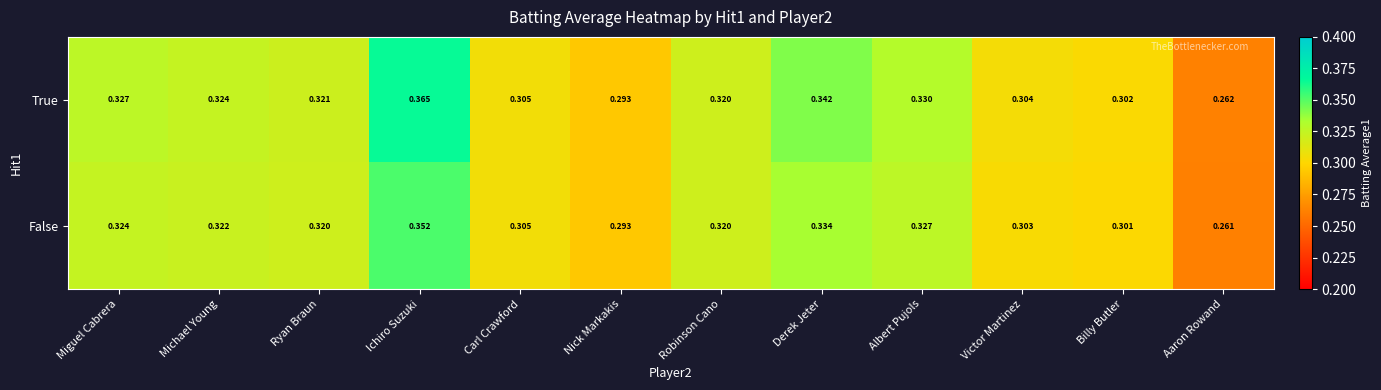

At which category does the chart reach its minimum across all series?

Aaron Rowand